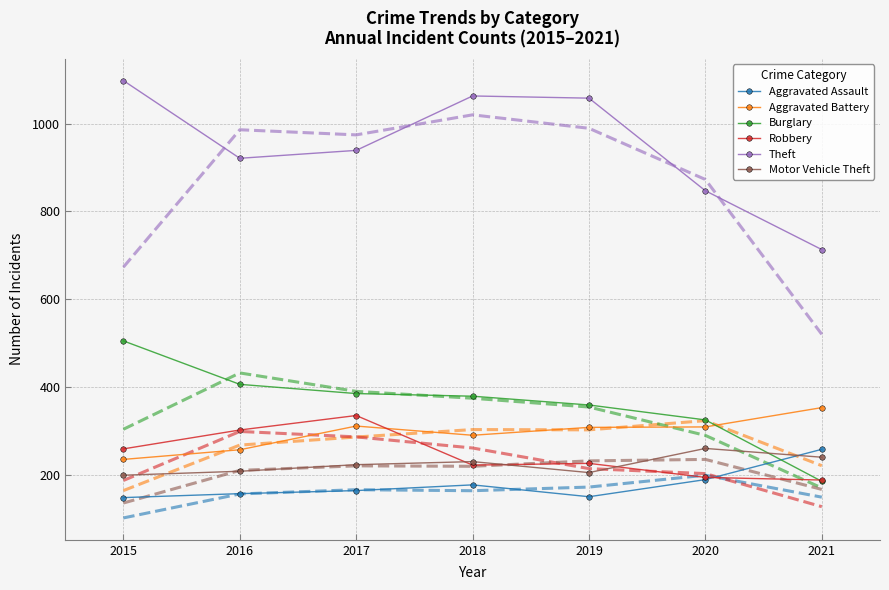

Reading left to right, what are all the values shown in this chart?

Aggravated Assault: 148	157	164	177	150	189	258
Aggravated Battery: 235	257	311	290	308	309	353
Burglary: 505	406	385	379	359	325	185
Robbery: 259	302	335	222	226	194	188
Theft: 1098	921	939	1063	1058	847	713
Motor Vehicle Theft: 199	208	223	230	205	260	240